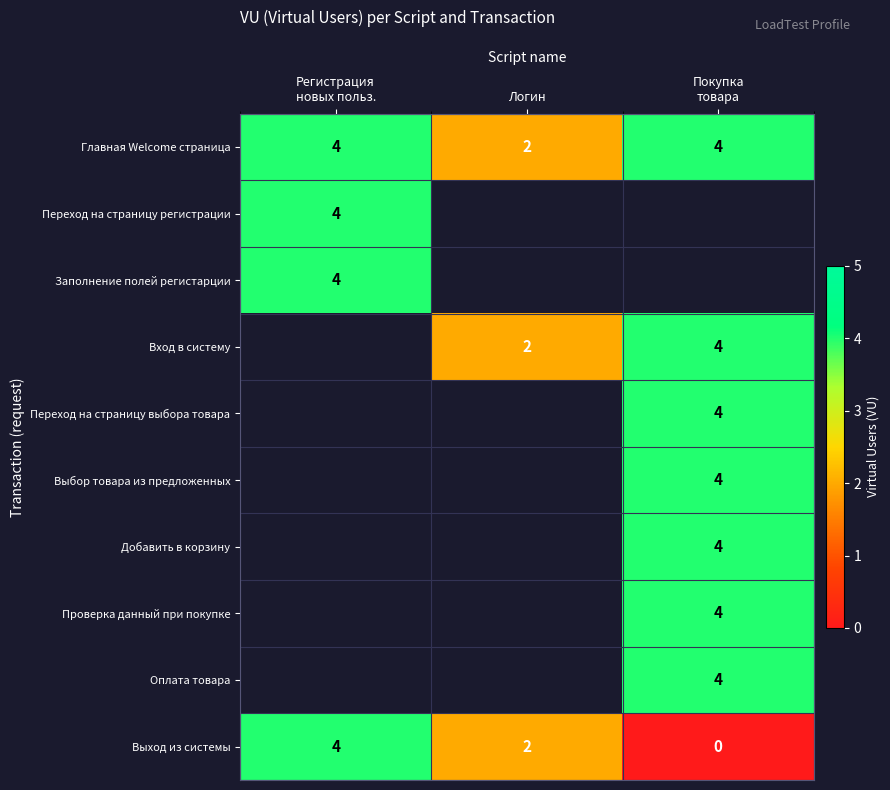

Which series has the widest spread of values?

Выход из системы